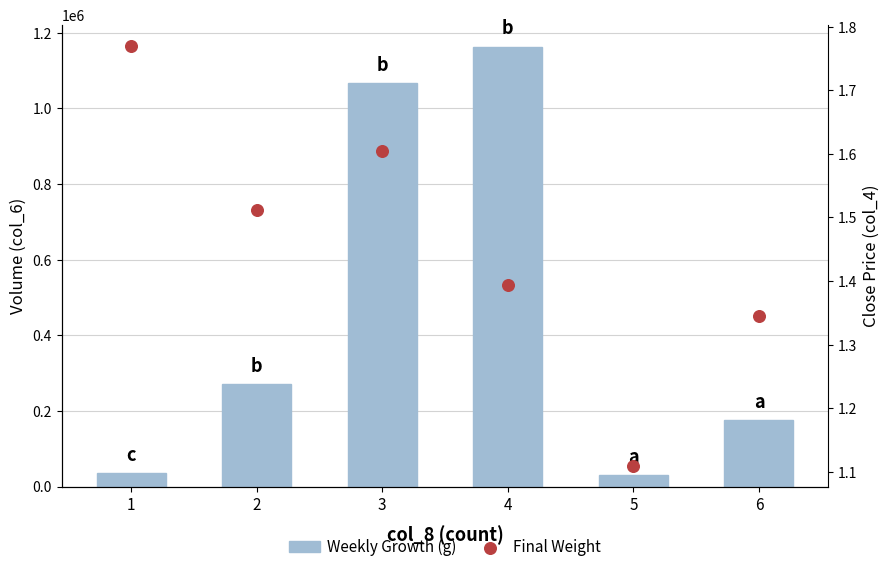

Which series has the widest spread of Y values?

Weekly Growth (g)